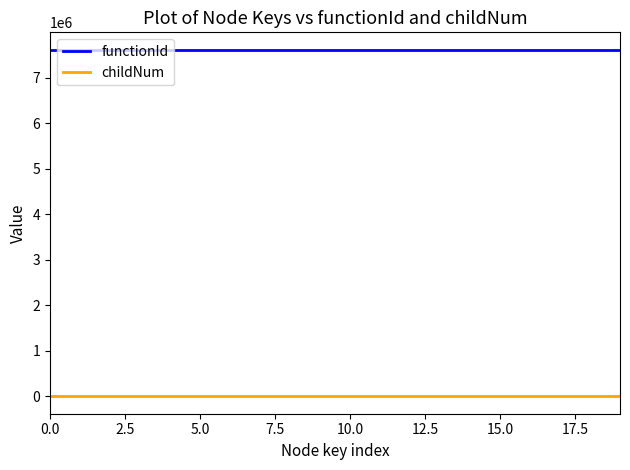

Which series has the largest total across all categories?

functionId